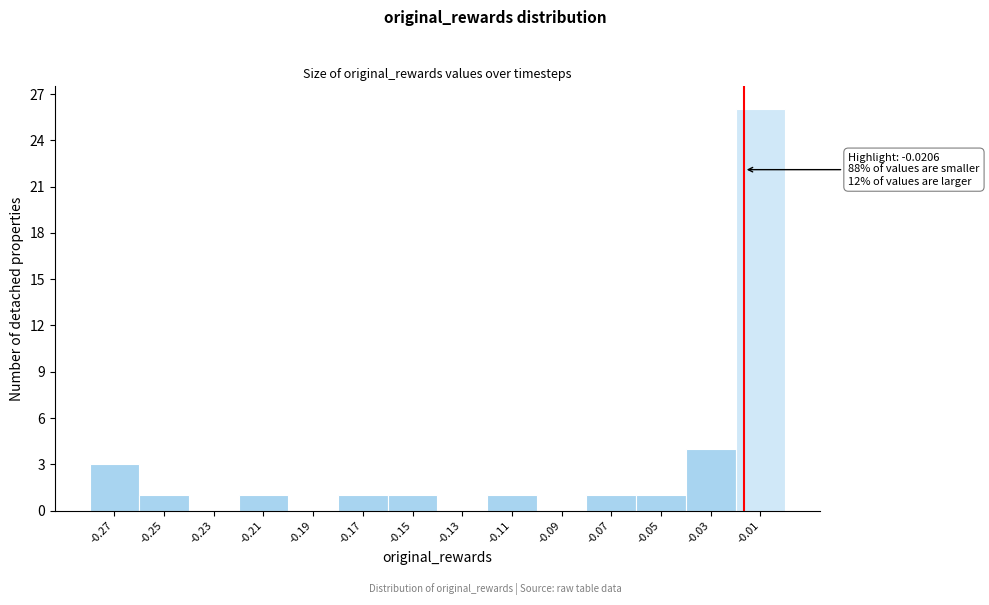

Reading left to right, transcribe all the data shown in this chart.

-0.27=3	-0.25=1	-0.23=0	-0.21=1	-0.19=0	-0.17=1	-0.15=1	-0.13=0	-0.11=1	-0.09=0	-0.07=1	-0.05=1	-0.03=4	-0.01=26